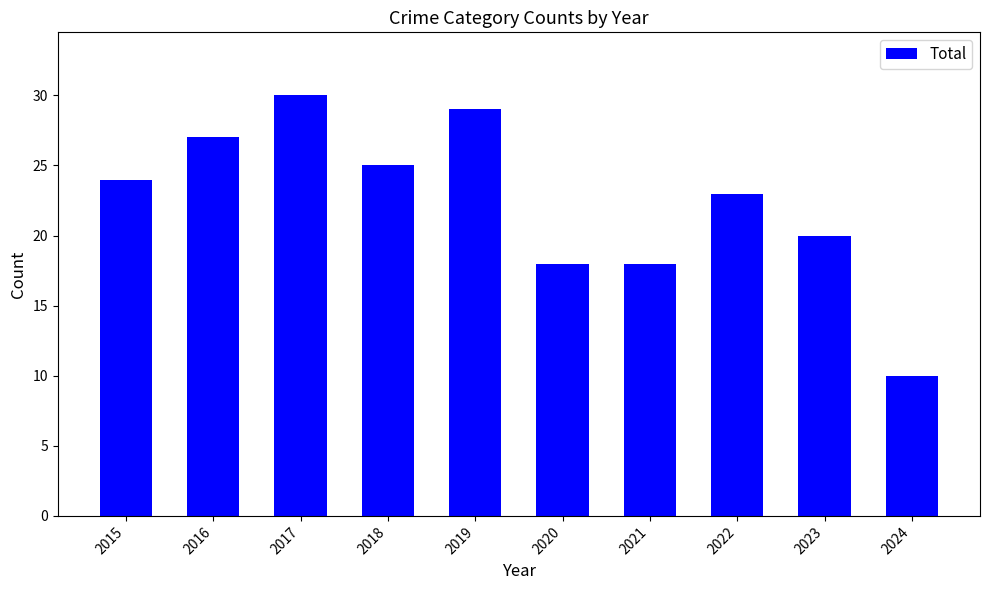

Where is the data nearest to the value 20?

2023